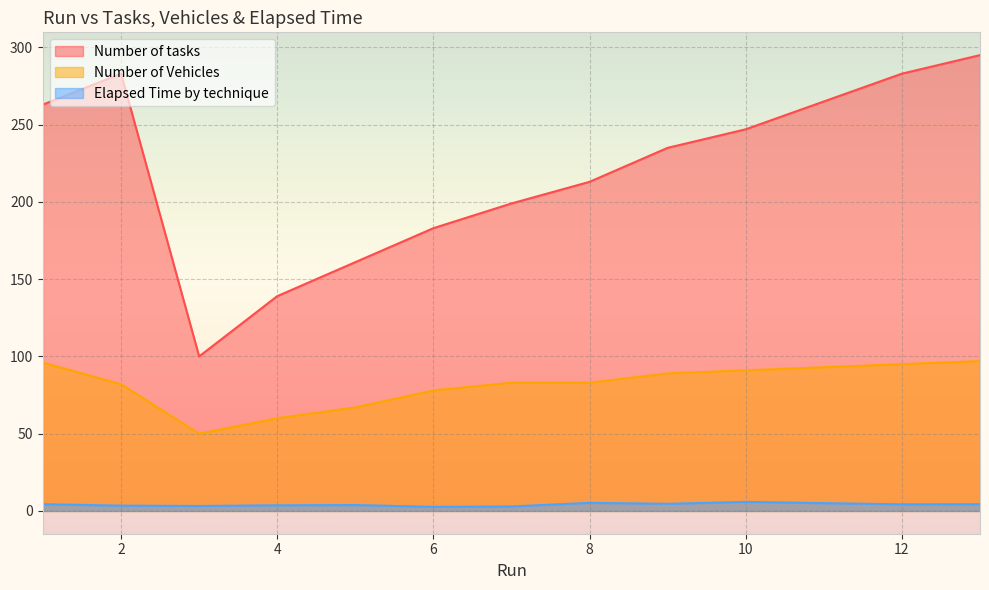

Rank the series by their average value, from highest to lowest.

Number of tasks, Number of Vehicles, Elapsed Time by technique